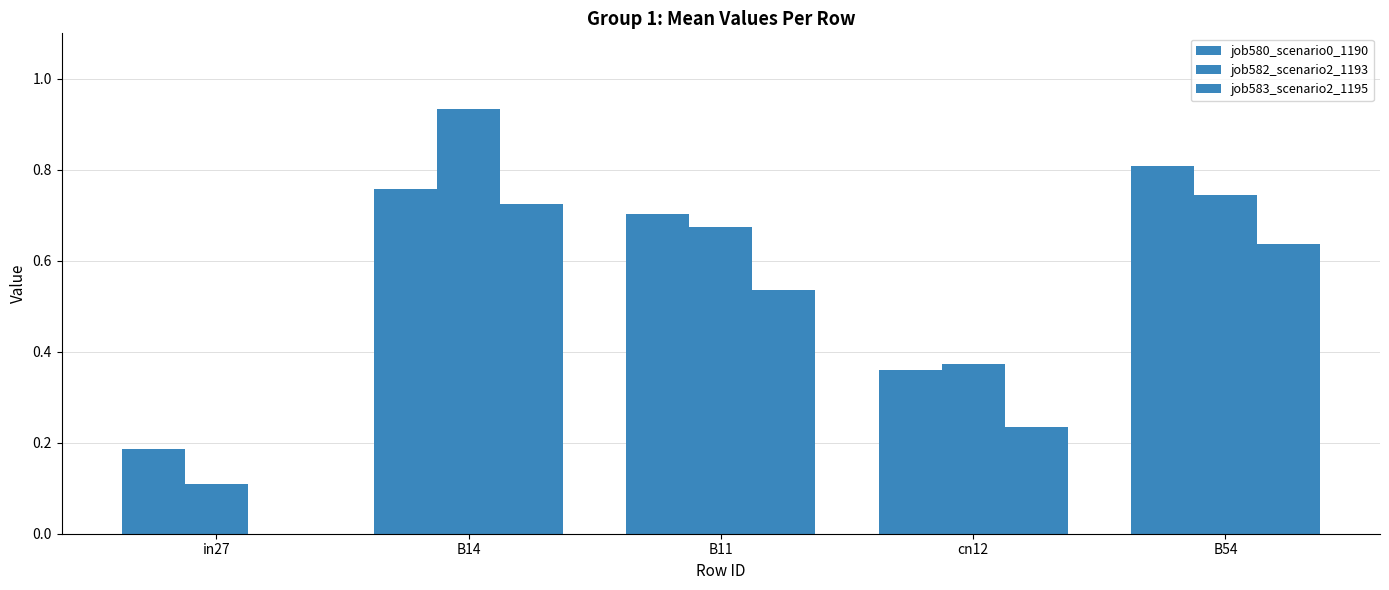

How many groups of bars are there?

5